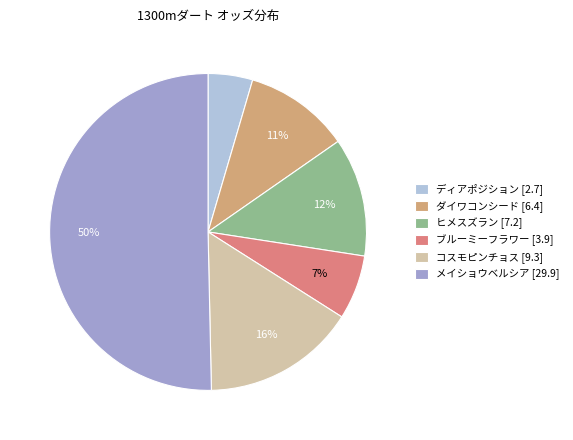

Does コスモピンチョス [9.3] account for over 50% of the chart?

No